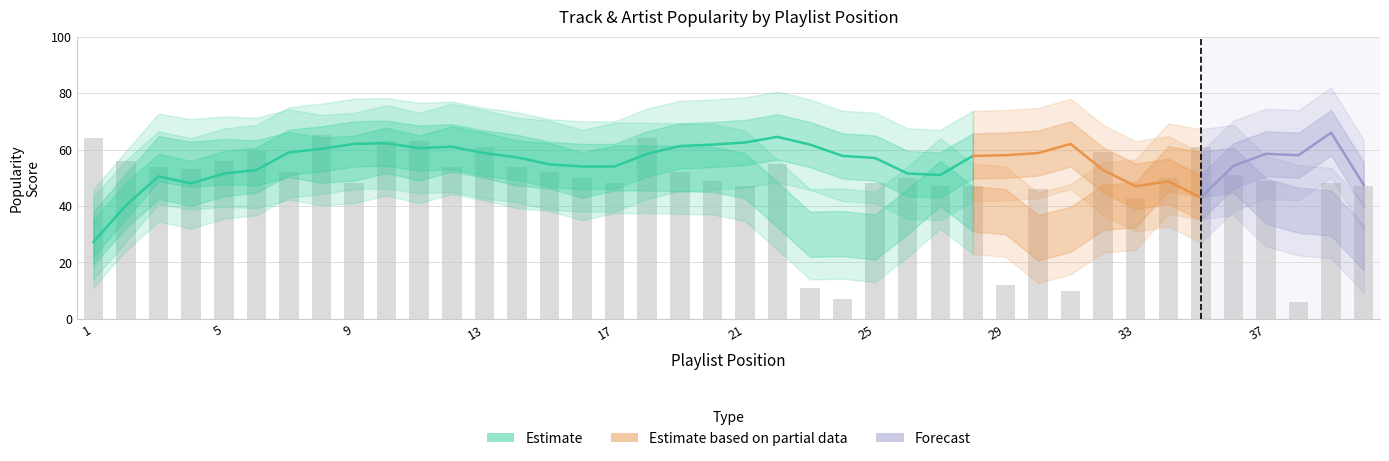

Reading left to right, what are all the values shown in this chart?

64	56	54	53	56	60	52	65	48	63	63	54	61	54	52	50	48	64	52	49	47	55	11	7	48	50	47	47	12	46	10	59	43	50	61	51	49	6	48	47